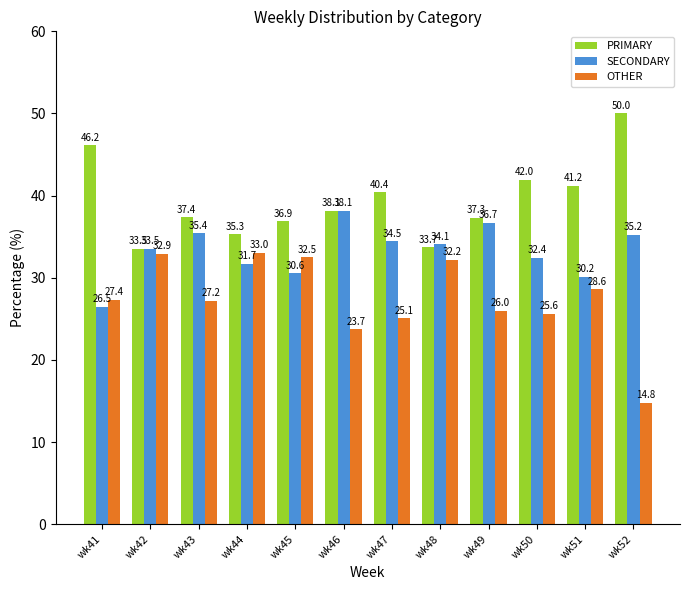

How many values in the OTHER series exceed 27?

7